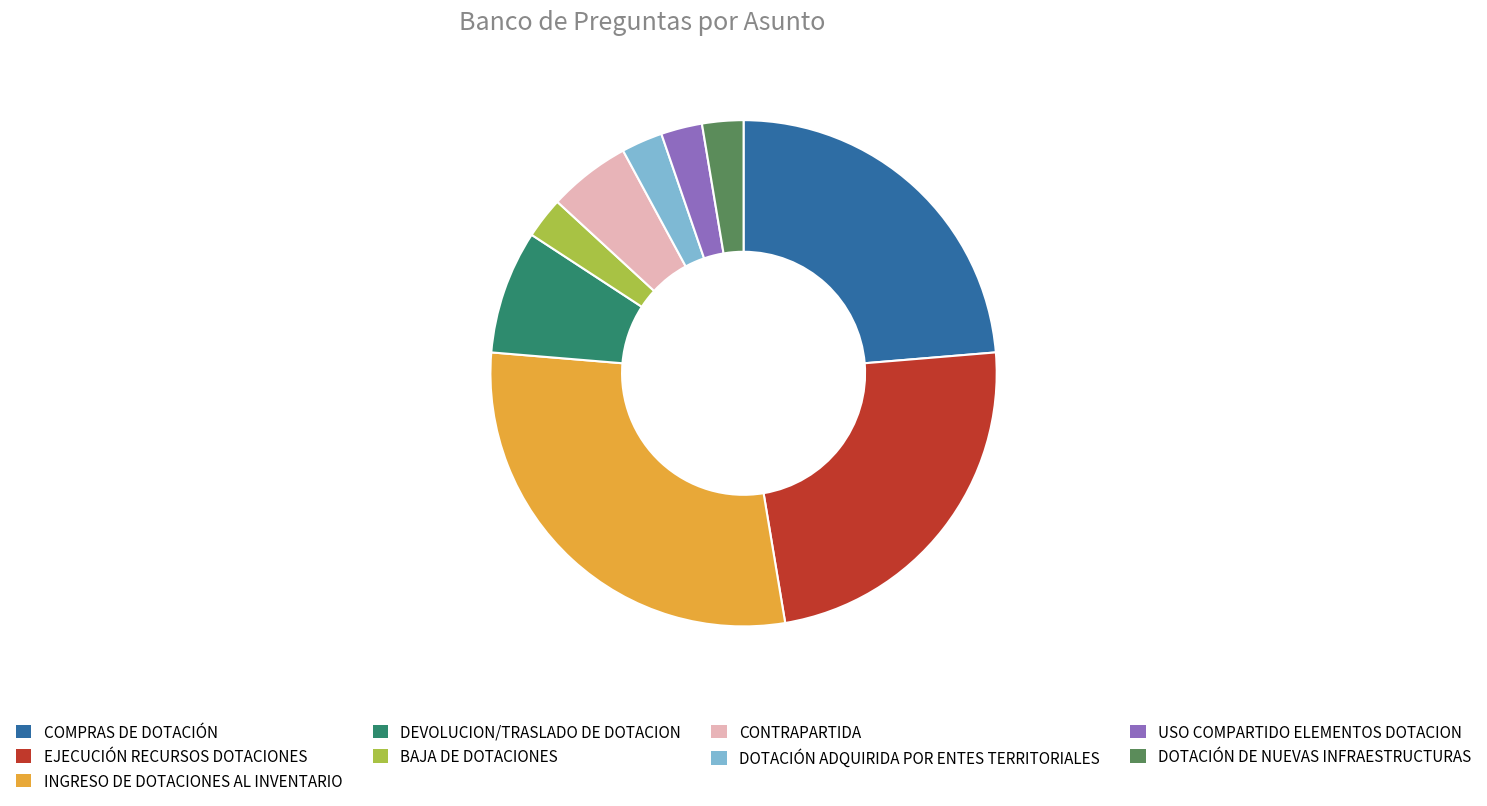

How many slices are in this pie chart?

9